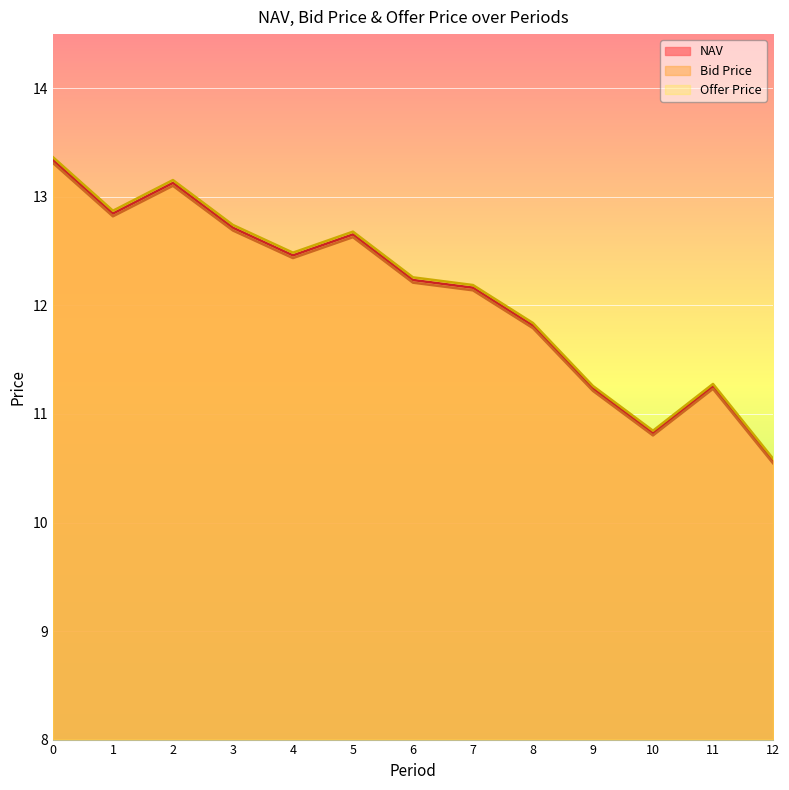

Which series has the widest spread of values?

Offer Price